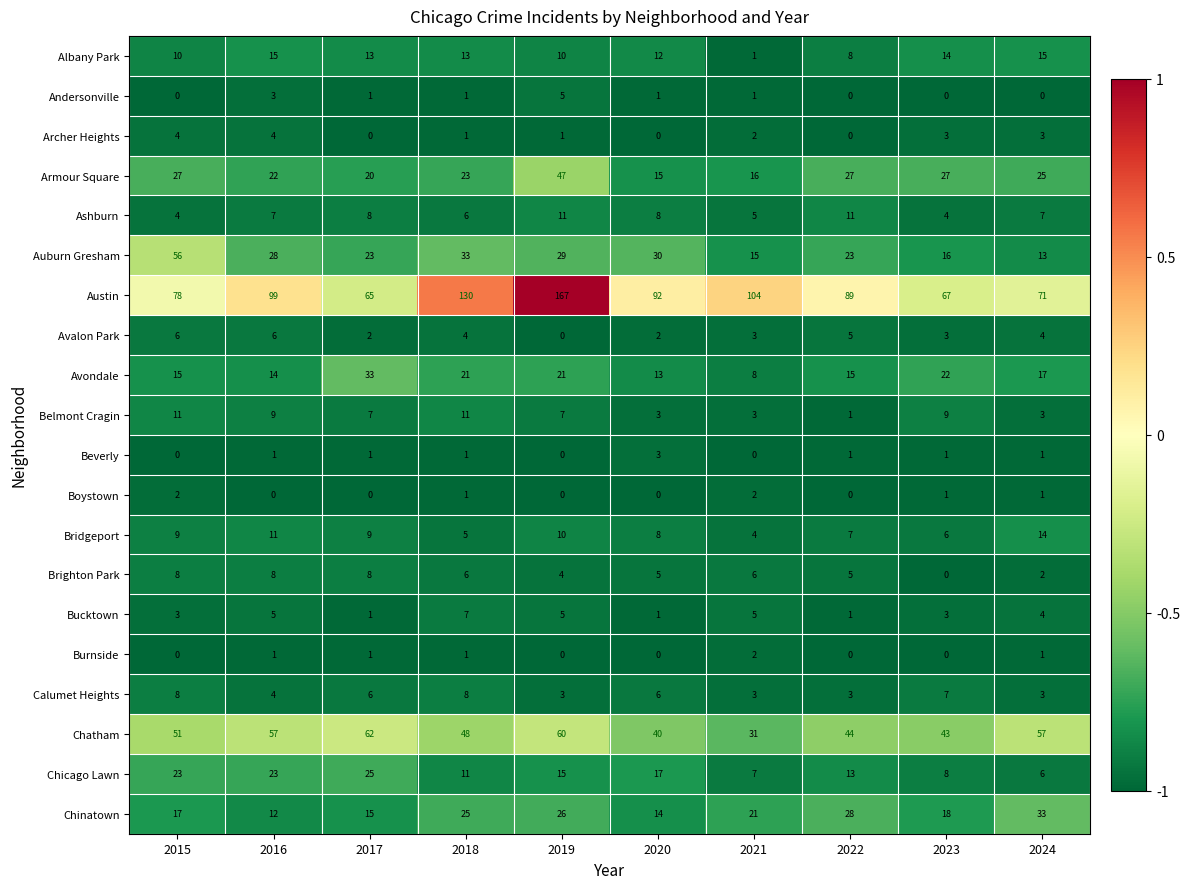

Which series changed the most between 2018 and 2022?

Austin